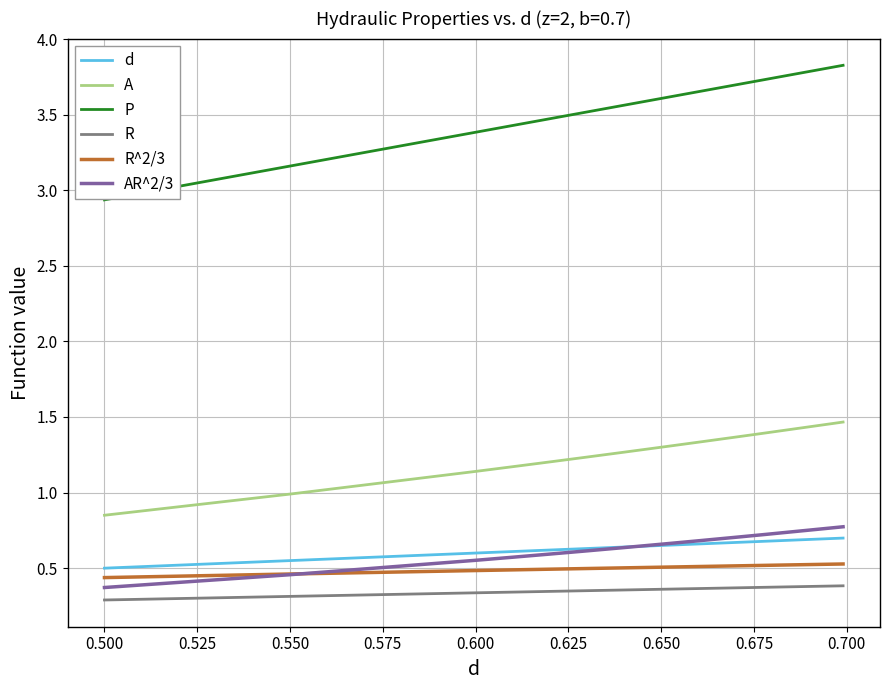

What is the greatest value displayed?

3.8